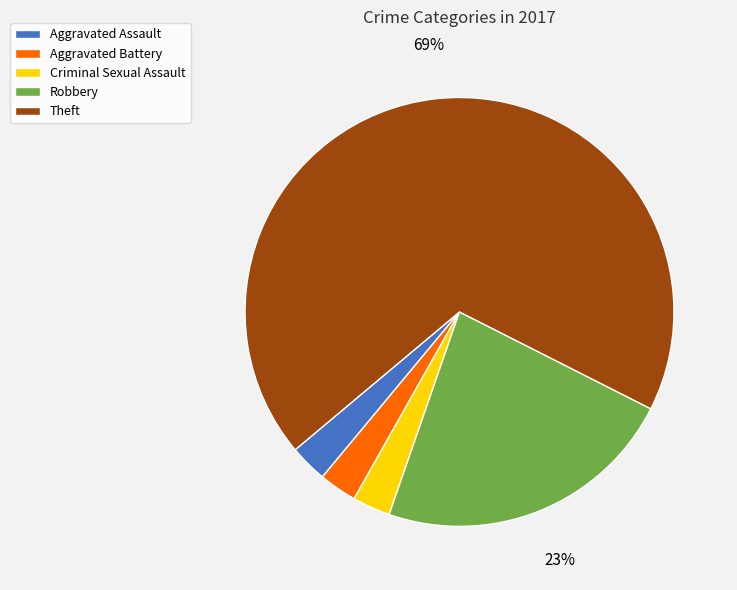

Combined, do Robbery and Theft account for over 50%?

Yes